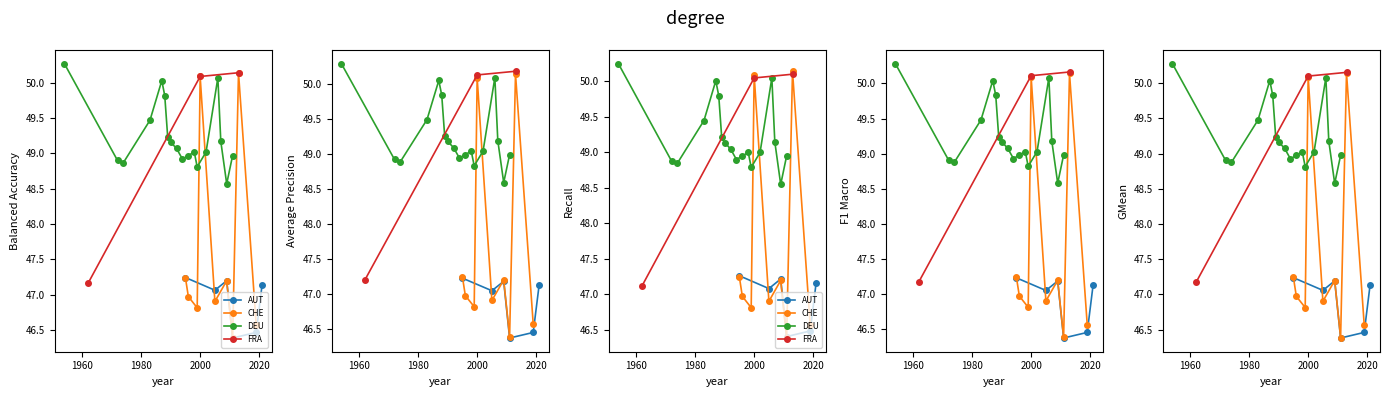

What is the value of the AUT point at the 11th from the left?

47.2